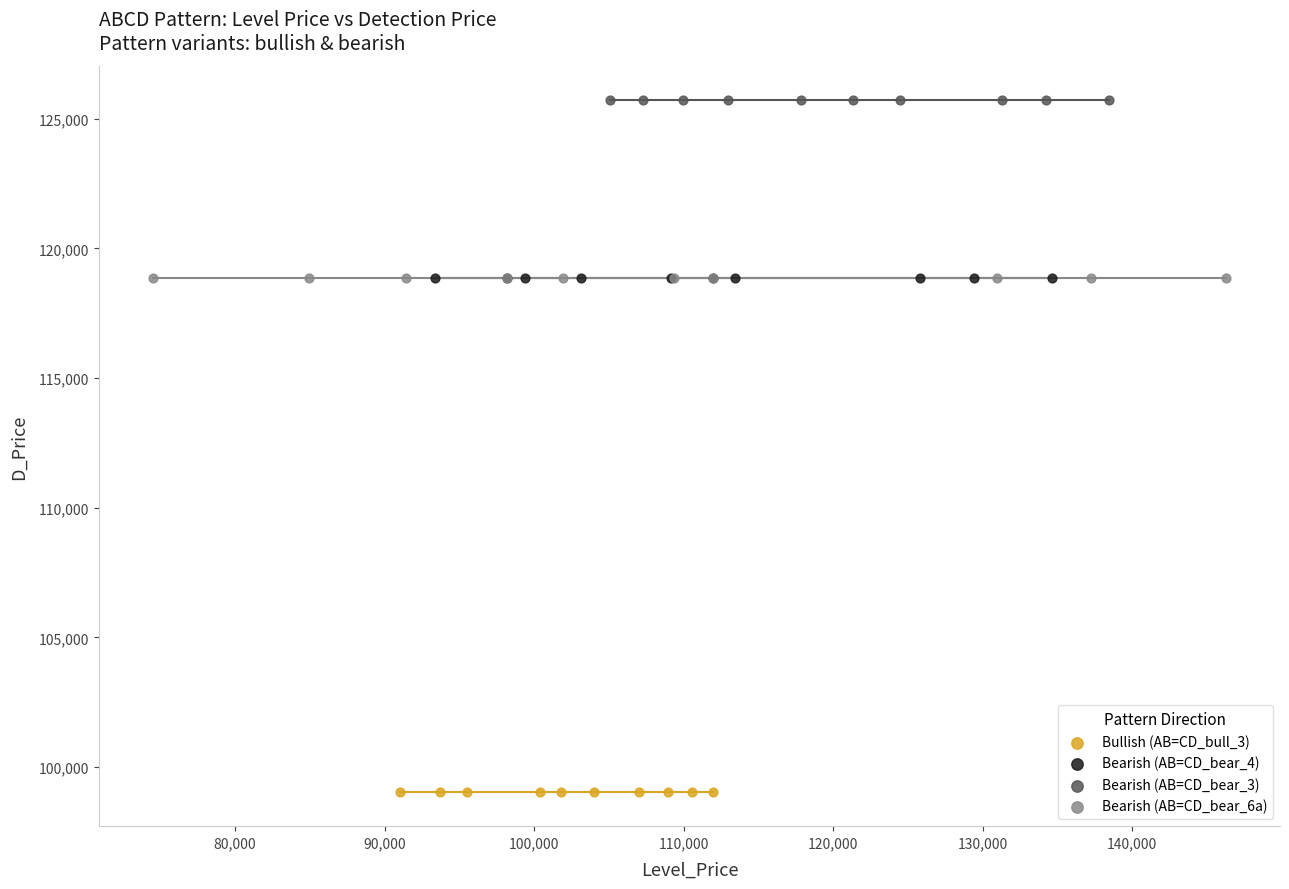

Which series reaches the minimum Y coordinate?

Bullish (AB=CD_bull_3)